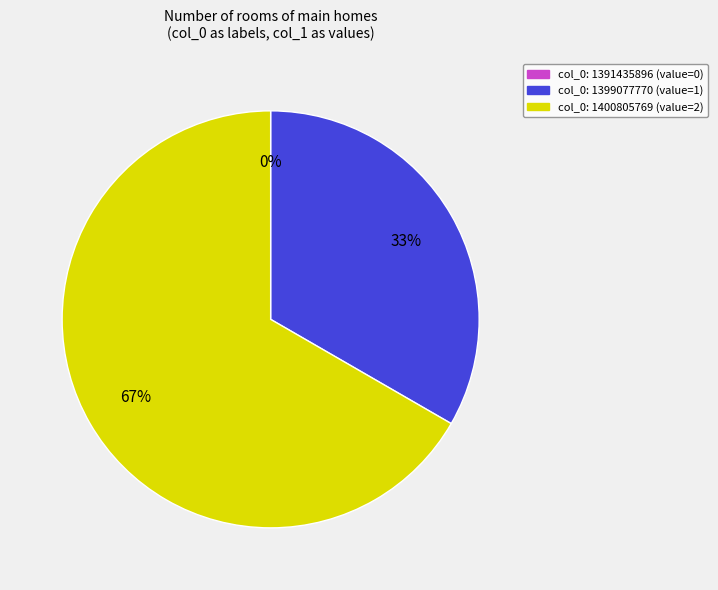

To the nearest percent, what is the average slice percentage?

33%